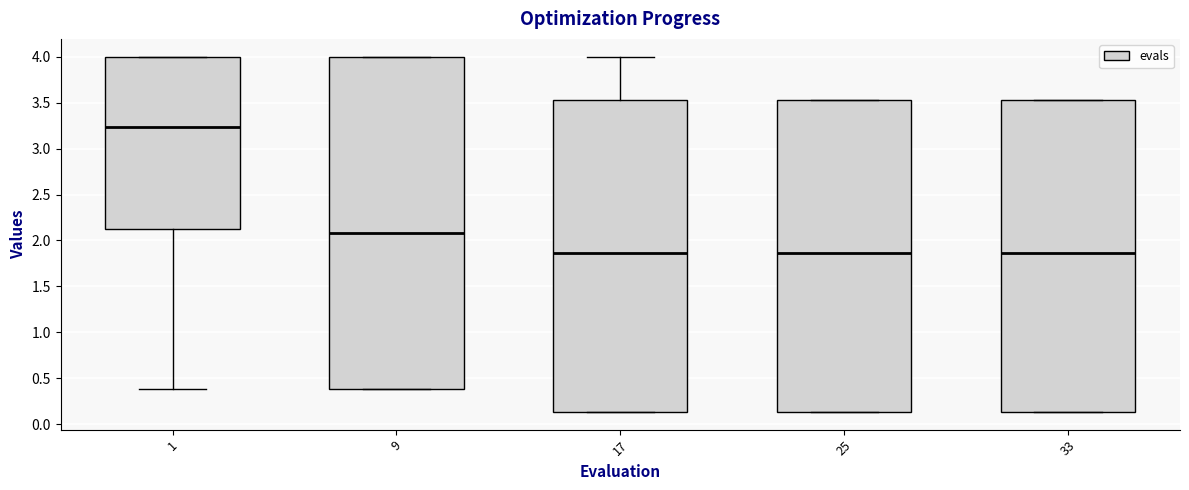

Reading left to right, transcribe this box plot: for each box, give where its median line is, the range the box spans, and where its two whiskers end, as read against the y-axis. The values are not printed on the chart, so give them approximately, as read against the axis.

1: median 3.25, box 2.10 to 4.00, whiskers 0.40 to 4.00
9: median 2.10, box 0.40 to 4.00, whiskers 0.40 to 4.00
17: median 1.85, box 0.15 to 3.50, whiskers 0.15 to 4.00
25: median 1.85, box 0.15 to 3.50, whiskers 0.15 to 3.50
33: median 1.85, box 0.15 to 3.50, whiskers 0.15 to 3.50